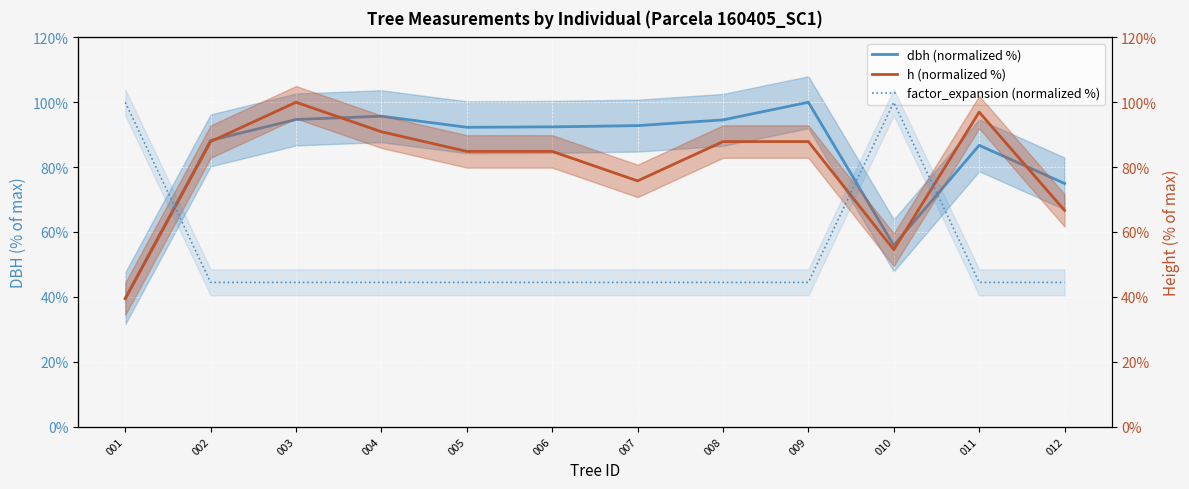

How many times do h (normalized %) and dbh (normalized %) cross each other?

4